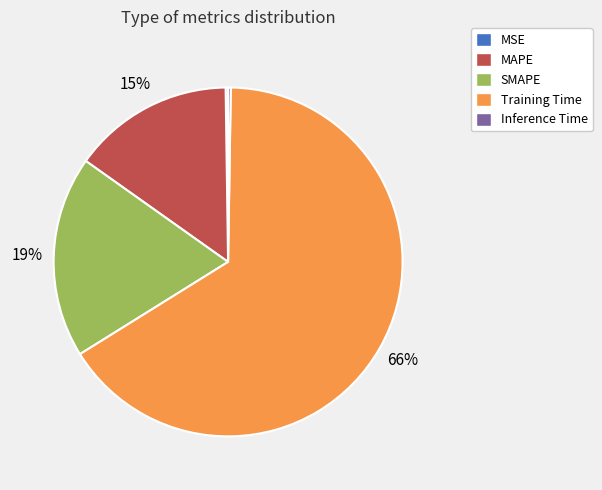

Is it true that Training Time is 66% of the pie?

True